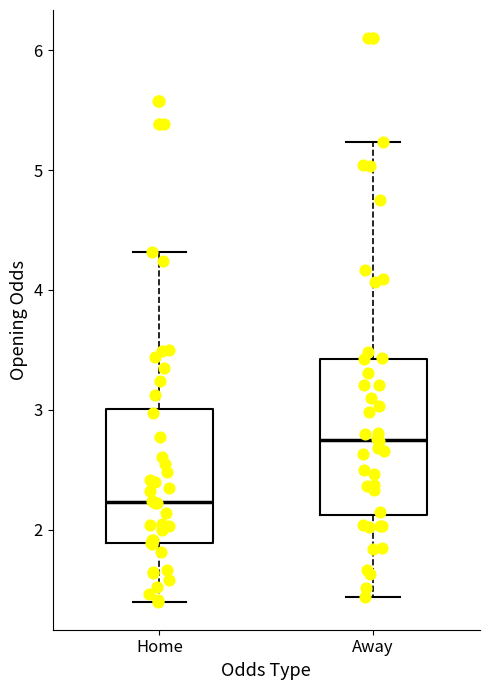

Where does the median line of the box for Away sit on the y-axis? The values are not printed on the chart, so give them approximately, as read against the axis.

2.8